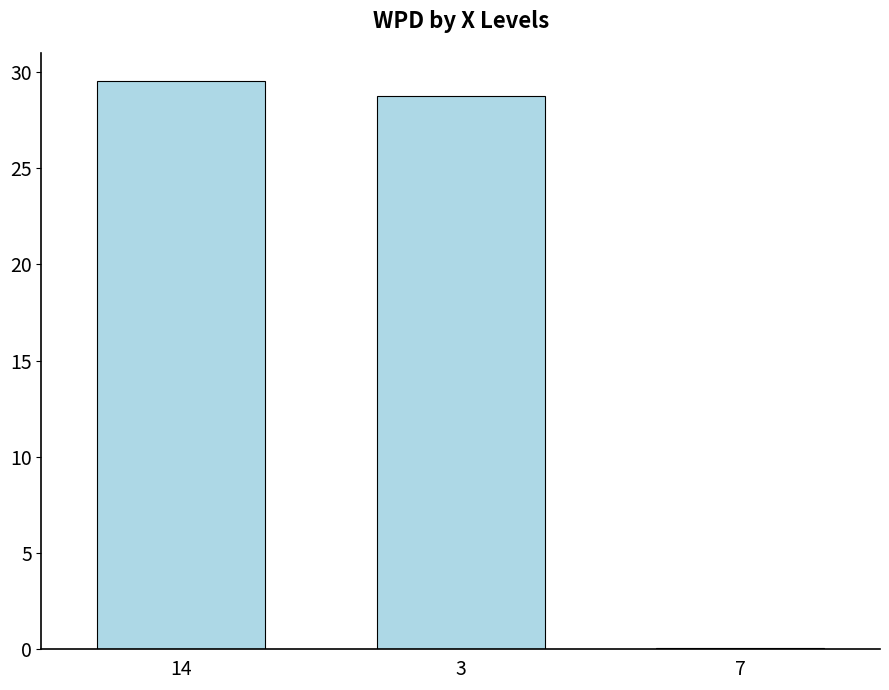

What is the average value?

19.4